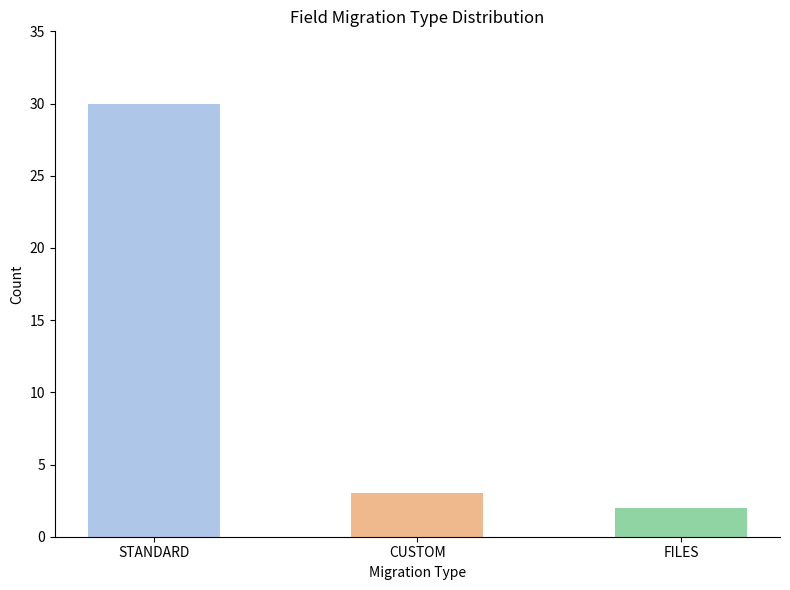

List the labels in order of value, largest first.

STANDARD, CUSTOM, FILES